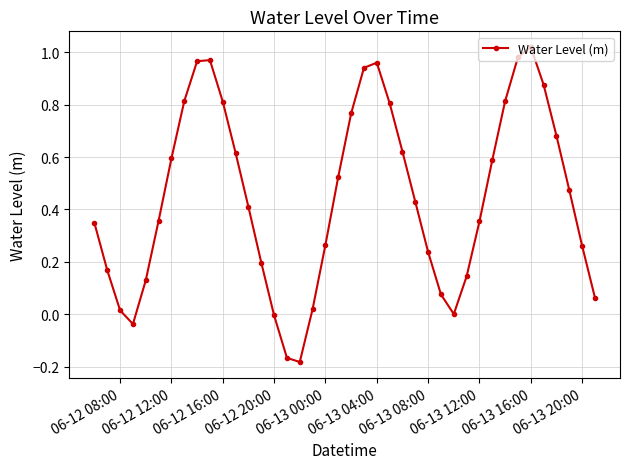

How many points are lower than both their immediate neighbors (excluding endpoints)?

3